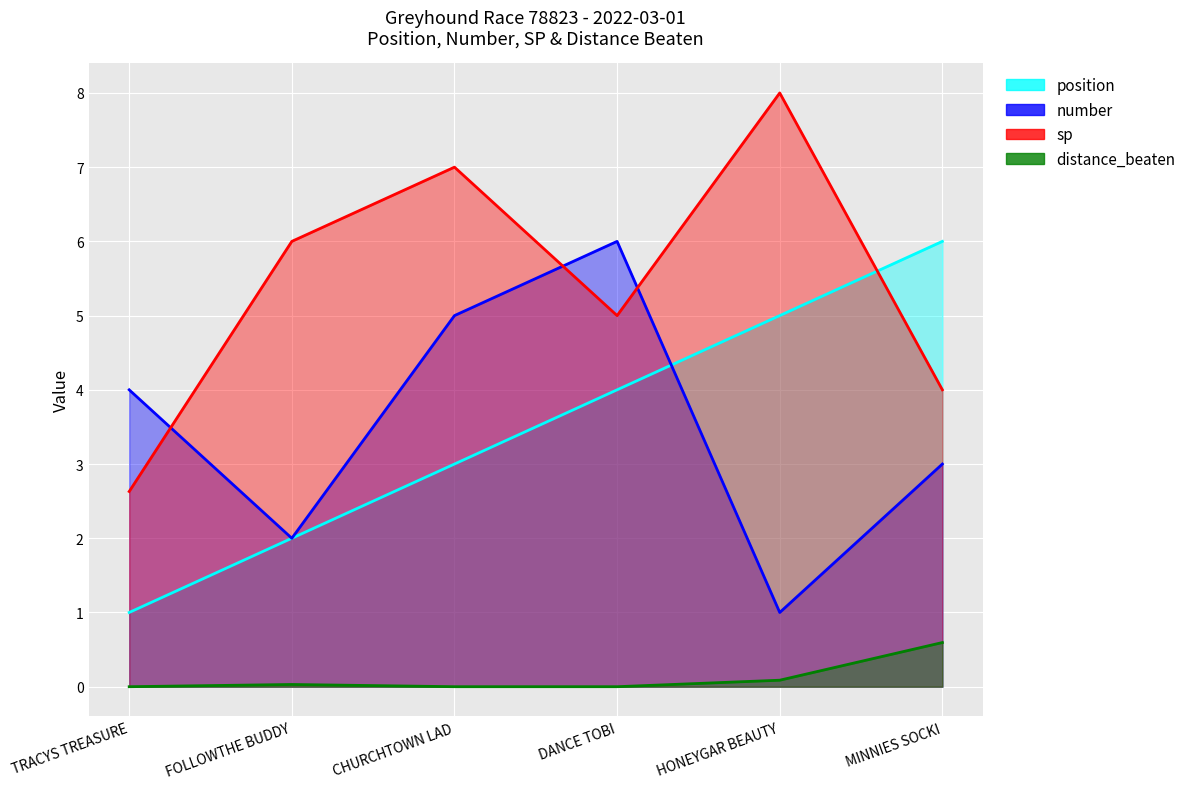

What is the total value across all series at FOLLOWTHE BUDDY?

10.0